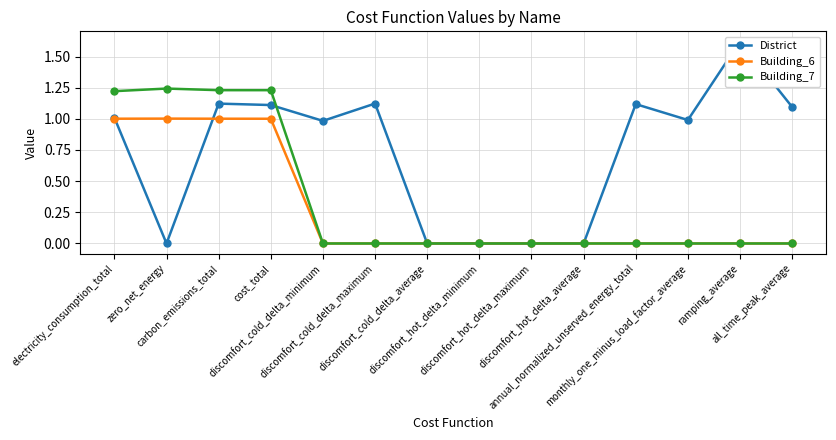

What is the label of the 2nd point from the left?

zero_net_energy